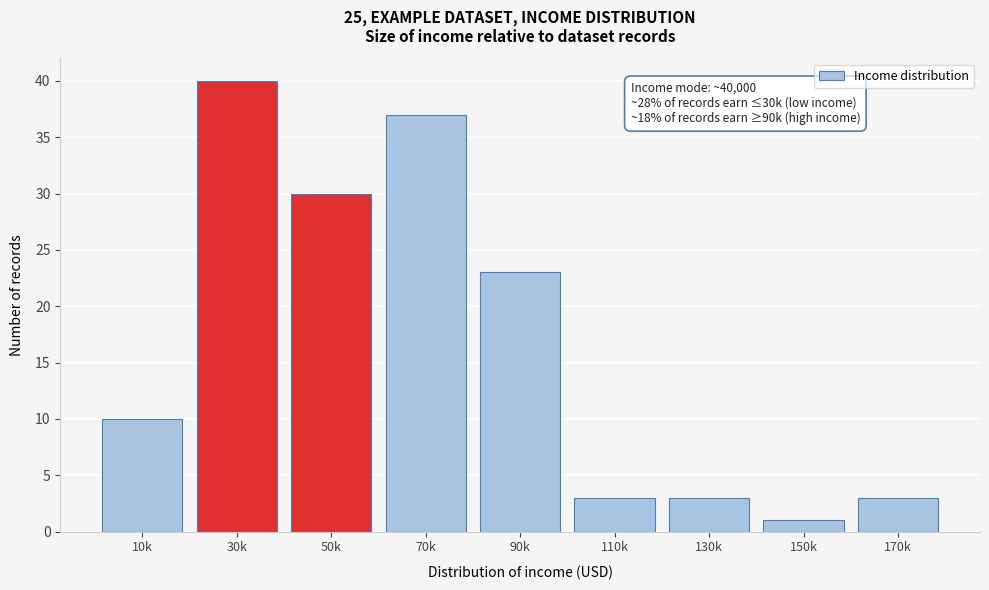

Reading left to right, list all the values displayed in this chart.

10	40	30	37	23	3	3	1	3